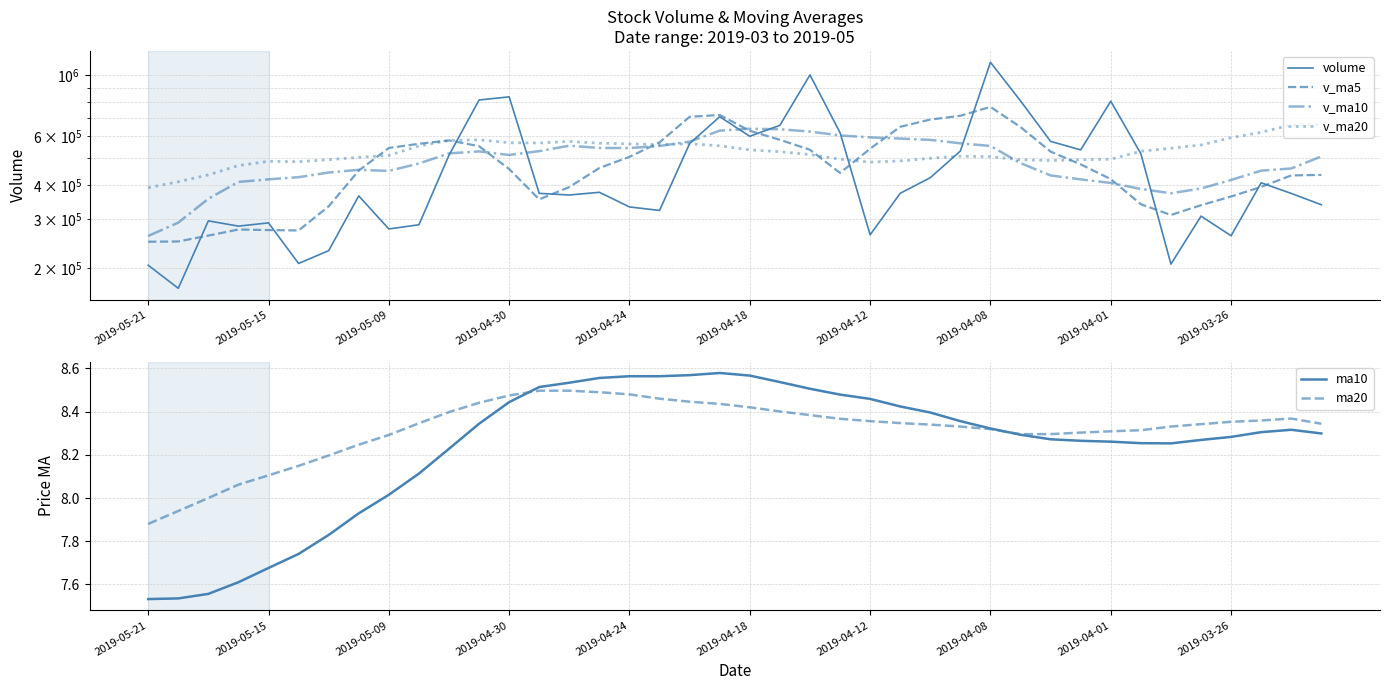

How many interior local peaks does the v_ma20 series have?

5